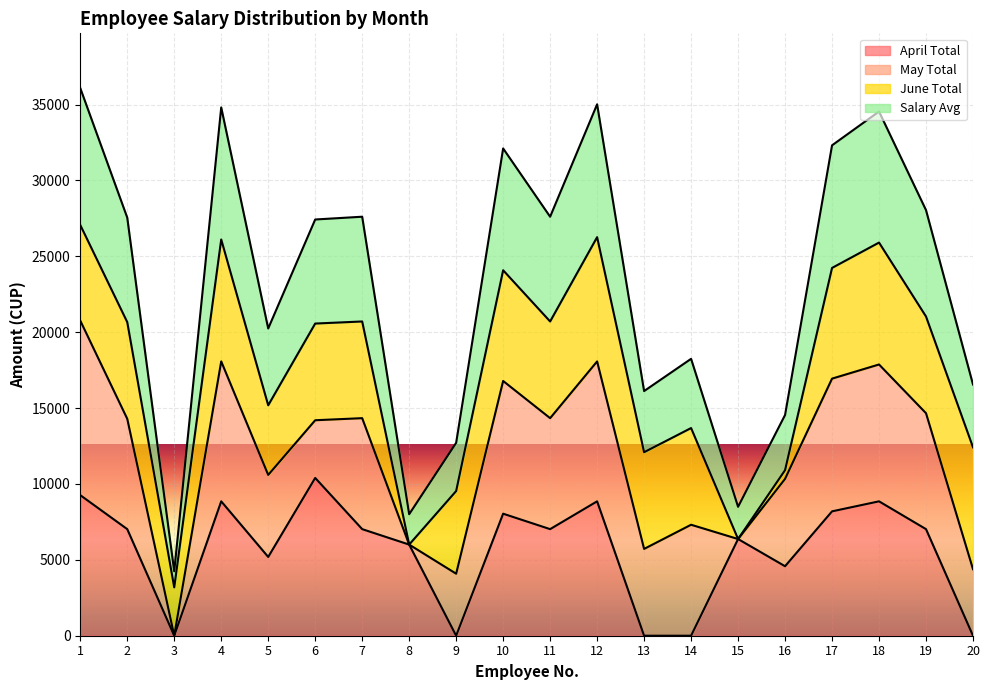

What is the total value across all series at 14?

18245.5